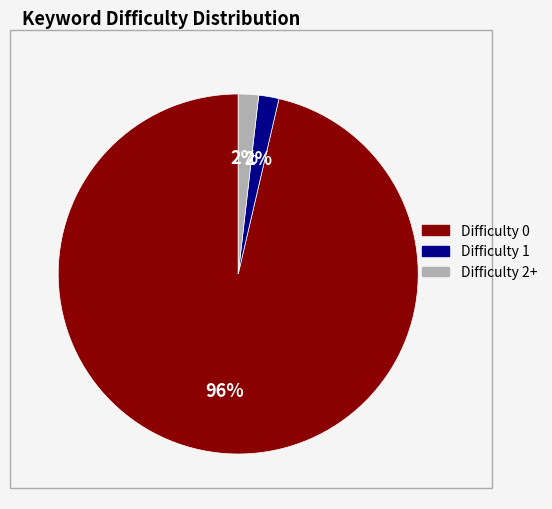

To the nearest percent, what is the average slice percentage?

33%